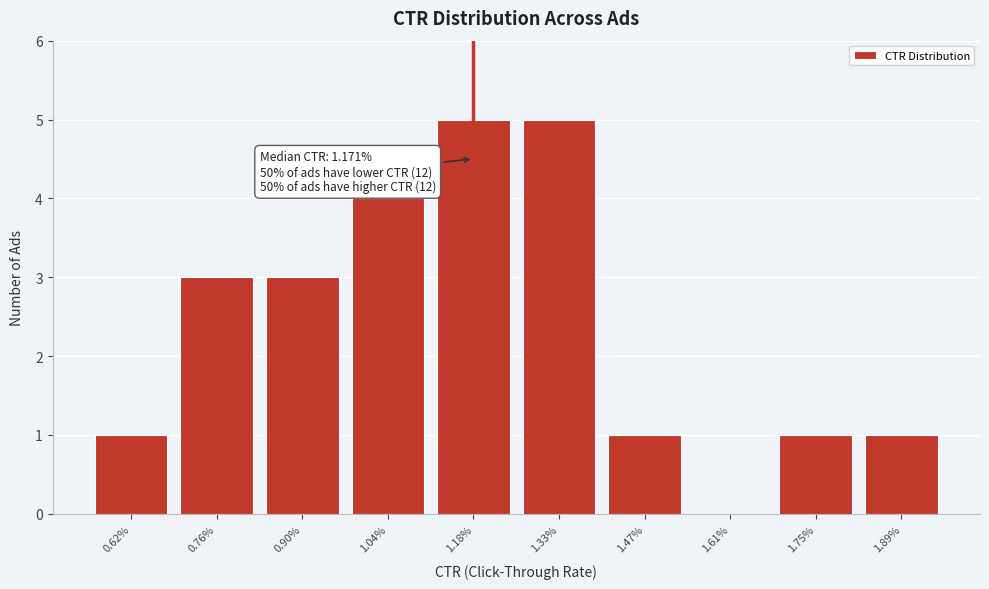

Reading right to left, extract all data points from this chart.

1.89%=1	1.75%=1	1.61%=0	1.47%=1	1.33%=5	1.18%=5	1.04%=4	0.90%=3	0.76%=3	0.62%=1